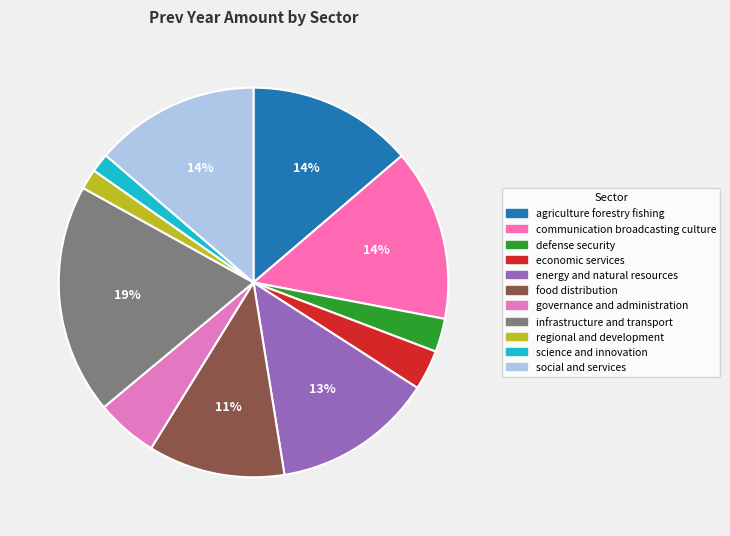

Is it true that regional and development is 2% of the pie?

True